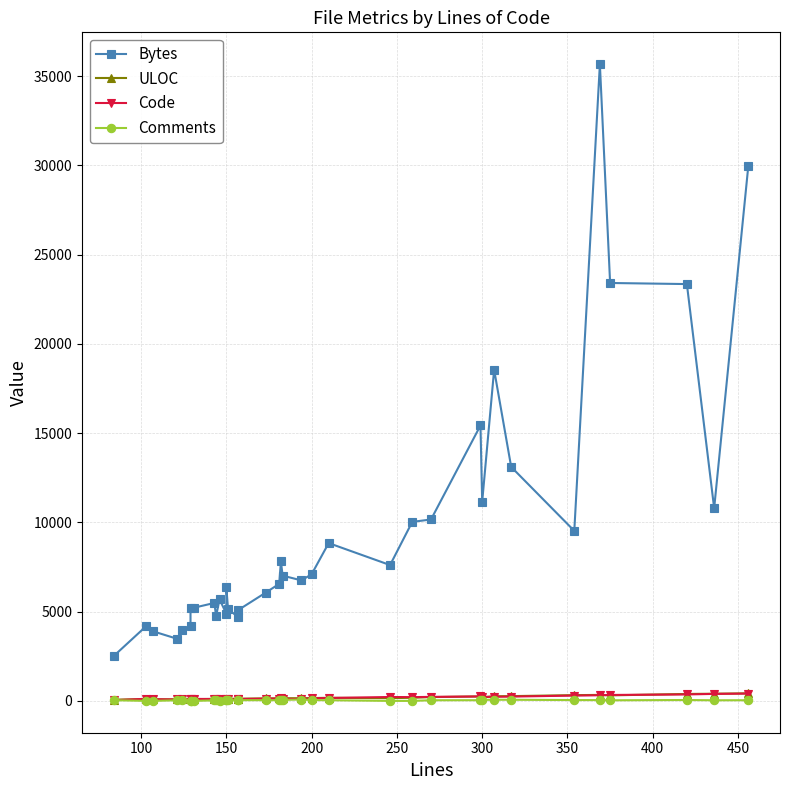

At how many categories does at least one series exceed 28244?

2